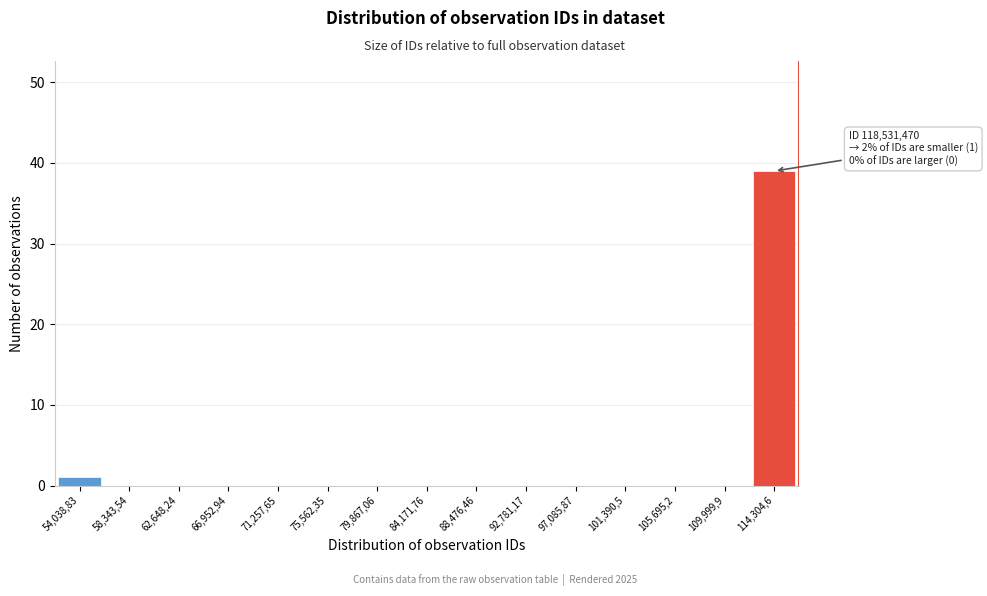

Reading left to right, list all the values displayed in this chart.

54,038,83=1	58,343,54=0	62,648,24=0	66,952,94=0	71,257,65=0	75,562,35=0	79,867,06=0	84,171,76=0	88,476,46=0	92,781,17=0	97,085,87=0	101,390,5=0	105,695,2=0	109,999,9=0	114,304,6=39